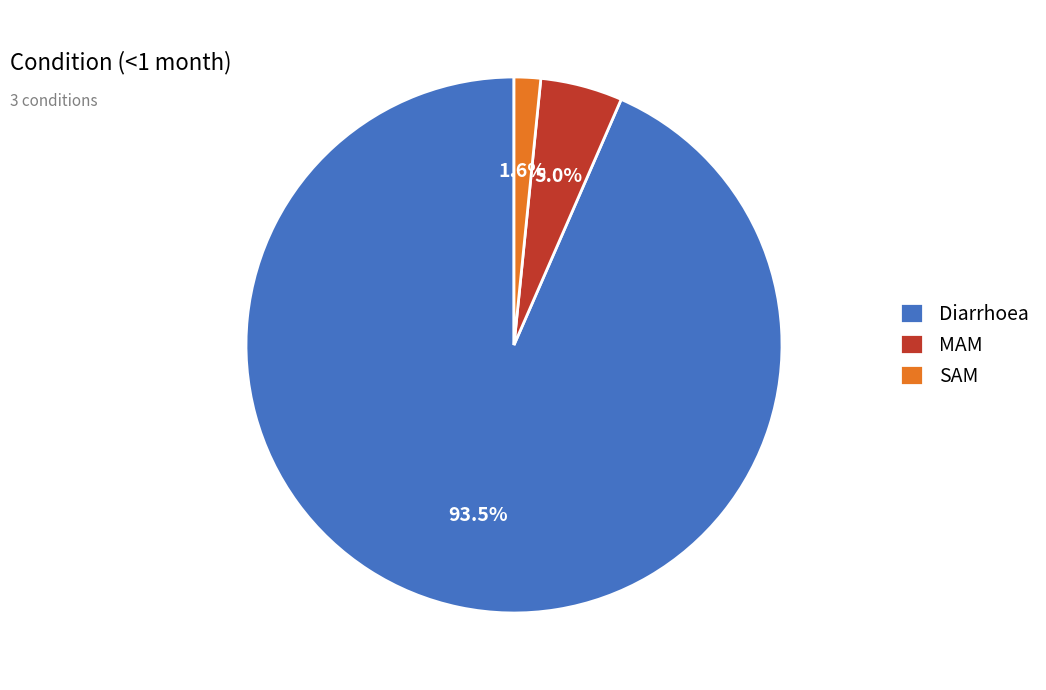

Count the number of slices in the pie.

3